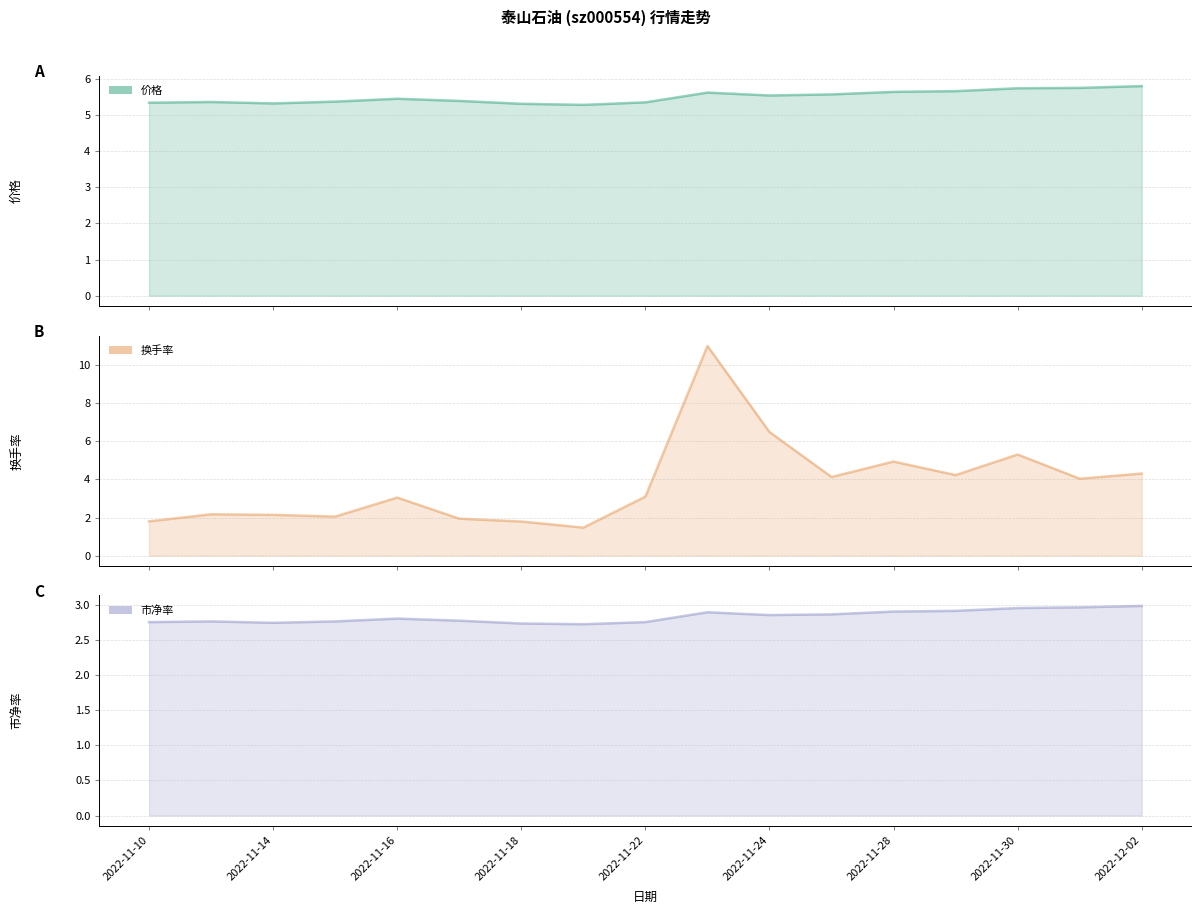

At which label does 价格 reach its peak?

2022-12-02